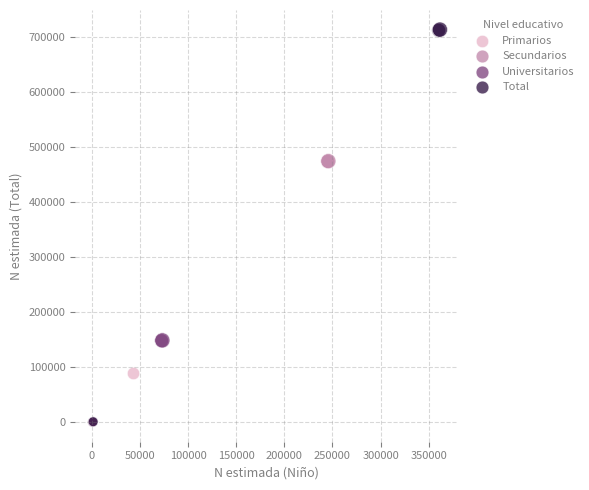

Which series contains the highest Y value?

Total